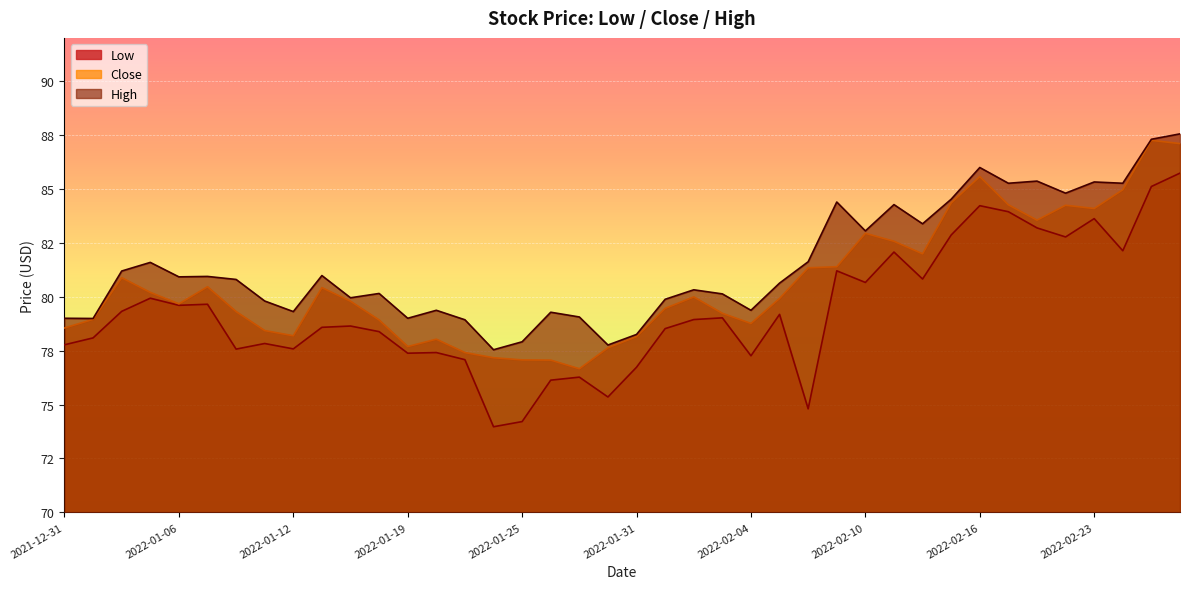

Reading left to right, extract all data points from this chart.

Low: 2021-12-31=77.8	2022-01-03=78.1	2022-01-04=79.3	2022-01-05=79.9	2022-01-06=79.6	2022-01-07=79.7	2022-01-10=77.6	2022-01-11=77.8	2022-01-12=77.6	2022-01-13=78.6	2022-01-14=78.6	2022-01-18=78.4	2022-01-19=77.4	2022-01-20=77.4	2022-01-21=77.1	2022-01-24=74.0	2022-01-25=74.2	2022-01-26=76.1	2022-01-27=76.3	2022-01-28=75.3	2022-01-31=76.7	2022-02-01=78.5	2022-02-02=78.9	2022-02-03=79.0	2022-02-04=77.3	2022-02-07=79.2	2022-02-08=74.8	2022-02-09=81.2	2022-02-10=80.7	2022-02-11=82.1	2022-02-14=80.8	2022-02-15=82.9	2022-02-16=84.2	2022-02-17=83.9	2022-02-18=83.2	2022-02-22=82.8	2022-02-23=83.6	2022-02-24=82.1	2022-02-25=85.1	2022-02-28=85.7
Close: 2021-12-31=78.5	2022-01-03=79.0	2022-01-04=80.9	2022-01-05=80.2	2022-01-06=79.7	2022-01-07=80.5	2022-01-10=79.3	2022-01-11=78.4	2022-01-12=78.2	2022-01-13=80.4	2022-01-14=79.8	2022-01-18=78.9	2022-01-19=77.7	2022-01-20=78.0	2022-01-21=77.4	2022-01-24=77.2	2022-01-25=77.1	2022-01-26=77.1	2022-01-27=76.7	2022-01-28=77.6	2022-01-31=78.2	2022-02-01=79.5	2022-02-02=80.0	2022-02-03=79.2	2022-02-04=78.8	2022-02-07=79.9	2022-02-08=81.3	2022-02-09=81.4	2022-02-10=82.9	2022-02-11=82.6	2022-02-14=82.0	2022-02-15=84.3	2022-02-16=85.6	2022-02-17=84.3	2022-02-18=83.5	2022-02-22=84.2	2022-02-23=84.1	2022-02-24=85.0	2022-02-25=87.2	2022-02-28=87.1
High: 2021-12-31=79.0	2022-01-03=79.0	2022-01-04=81.2	2022-01-05=81.6	2022-01-06=80.9	2022-01-07=80.9	2022-01-10=80.8	2022-01-11=79.8	2022-01-12=79.3	2022-01-13=81.0	2022-01-14=80.0	2022-01-18=80.2	2022-01-19=79.0	2022-01-20=79.4	2022-01-21=78.9	2022-01-24=77.5	2022-01-25=77.9	2022-01-26=79.3	2022-01-27=79.1	2022-01-28=77.8	2022-01-31=78.2	2022-02-01=79.9	2022-02-02=80.3	2022-02-03=80.1	2022-02-04=79.4	2022-02-07=80.6	2022-02-08=81.6	2022-02-09=84.4	2022-02-10=83.0	2022-02-11=84.3	2022-02-14=83.4	2022-02-15=84.5	2022-02-16=86.0	2022-02-17=85.3	2022-02-18=85.4	2022-02-22=84.8	2022-02-23=85.3	2022-02-24=85.3	2022-02-25=87.3	2022-02-28=87.5